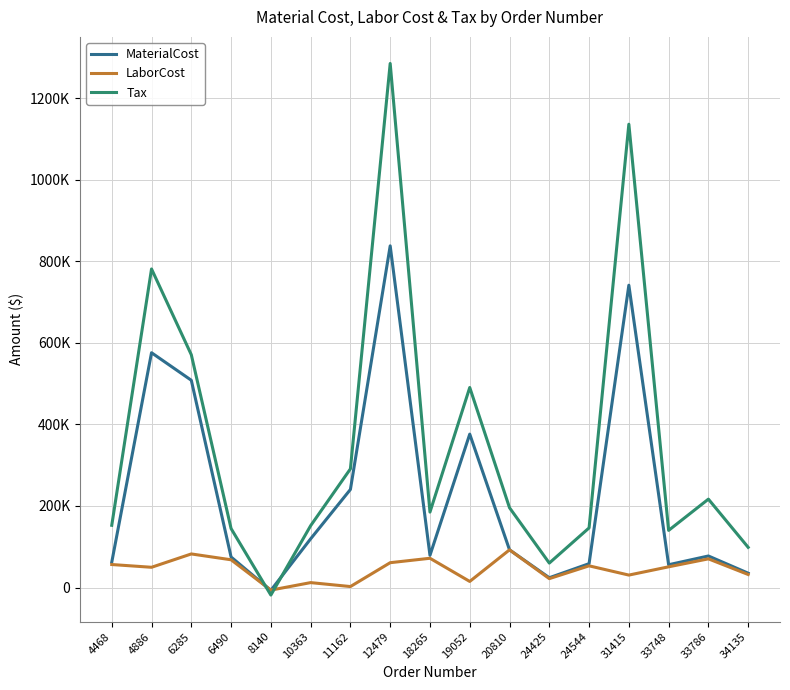

Rank the series by their average value, from lowest to highest.

LaborCost, MaterialCost, Tax